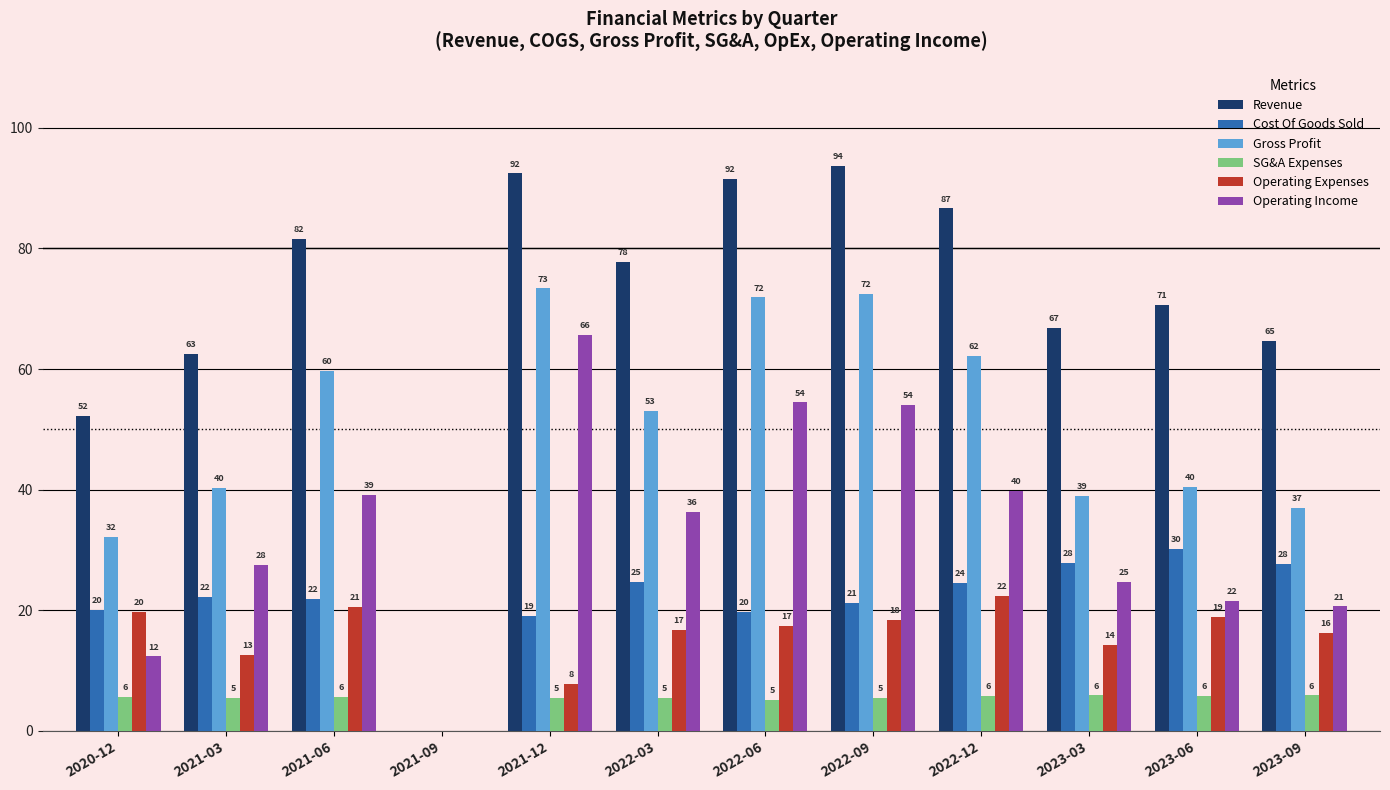

List the series in order of their peak value, highest first.

Revenue, Gross Profit, Operating Income, Cost Of Goods Sold, Operating Expenses, SG&A Expenses